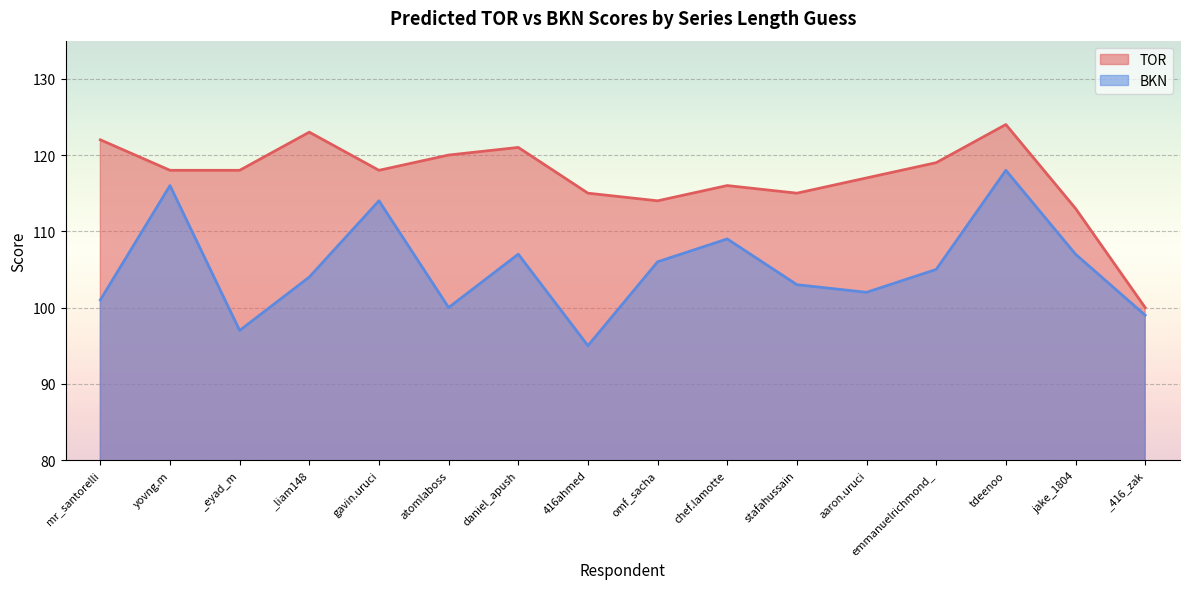

At emmanuelrichmond_, list the series in order from largest to smallest.

TOR, BKN